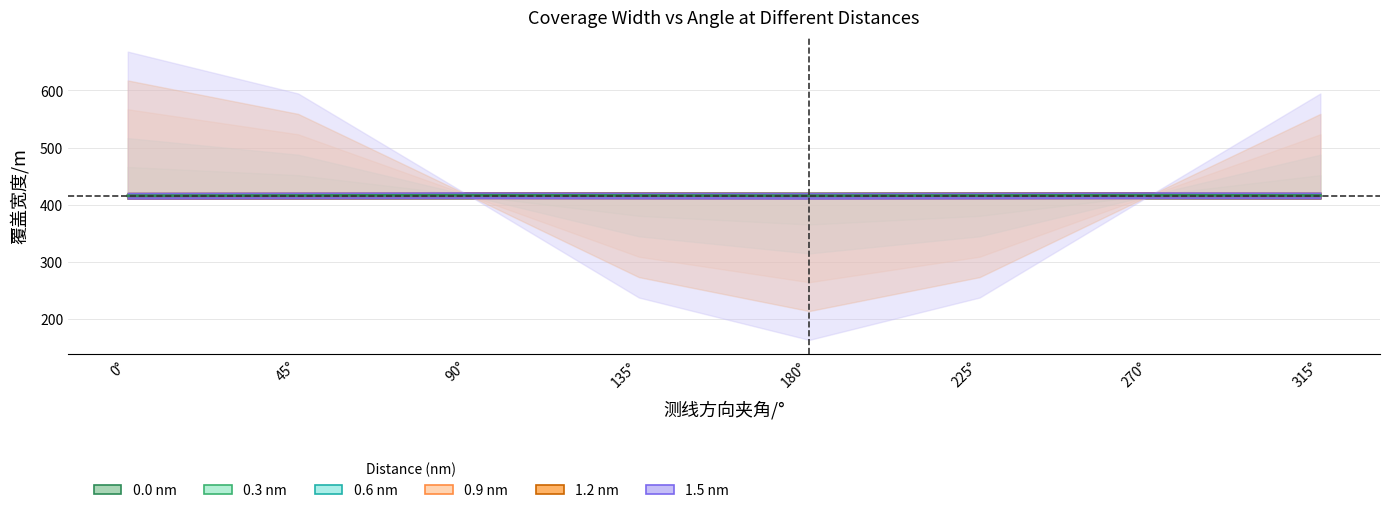

What is the sum of the 0.3 nm values at 90 and 180?

781.8